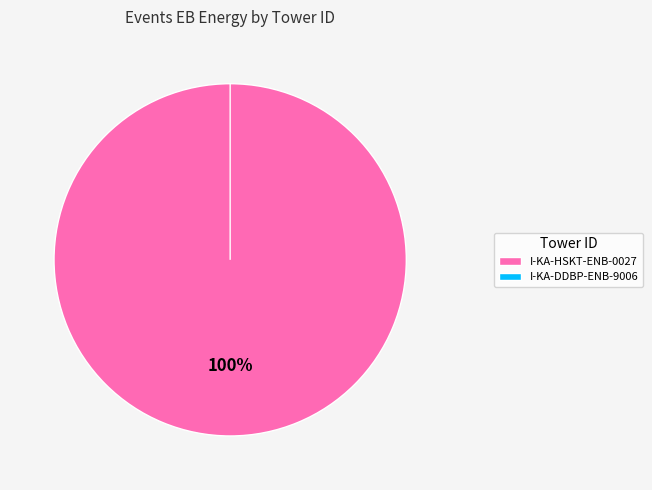

Which slice is the largest?

I-KA-HSKT-ENB-0027